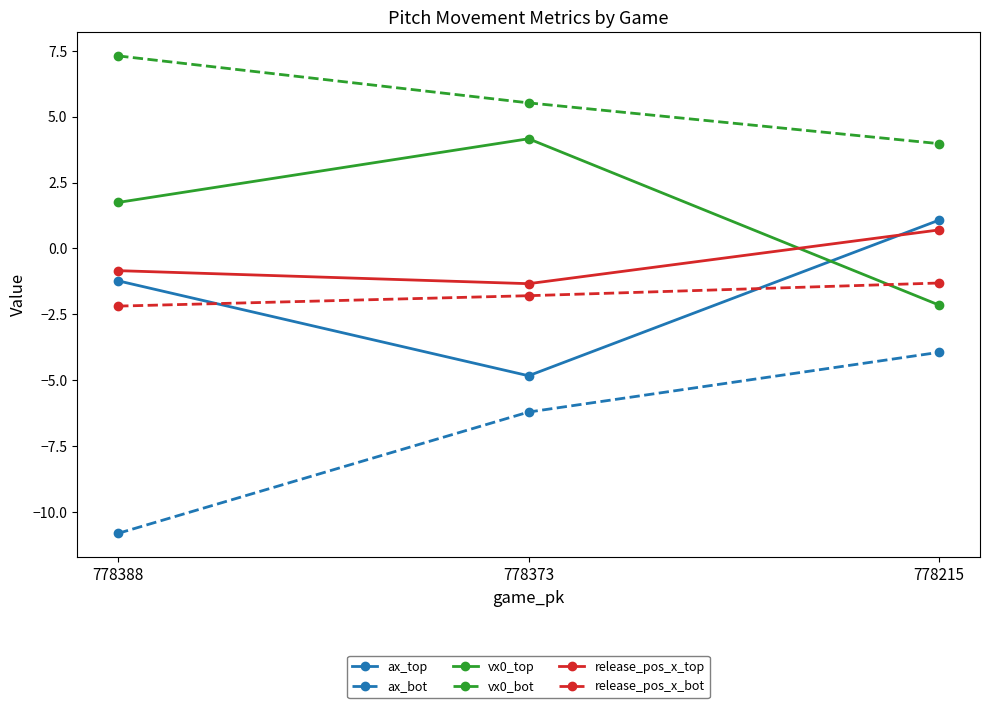

What is the sum of all vx0_bot values?

16.8